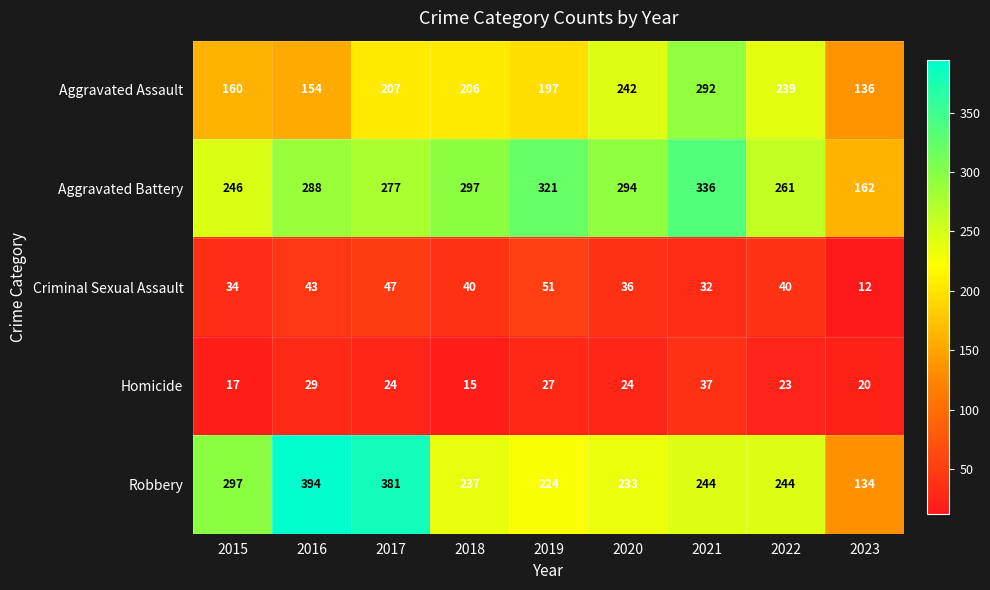

At which category does the chart reach its minimum across all series?

2023